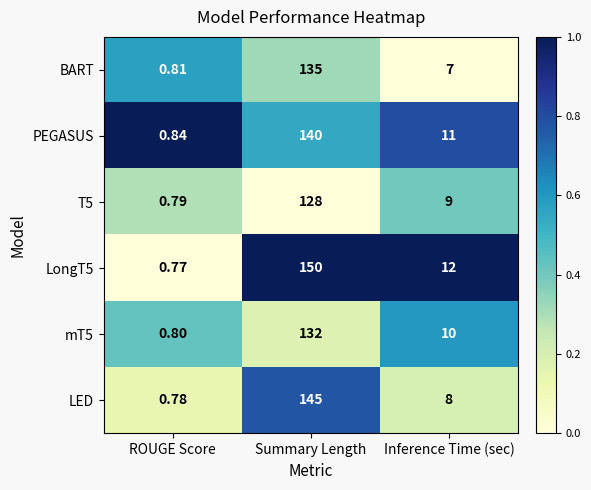

At which label is LongT5 closest to 75?

Inference Time (sec)